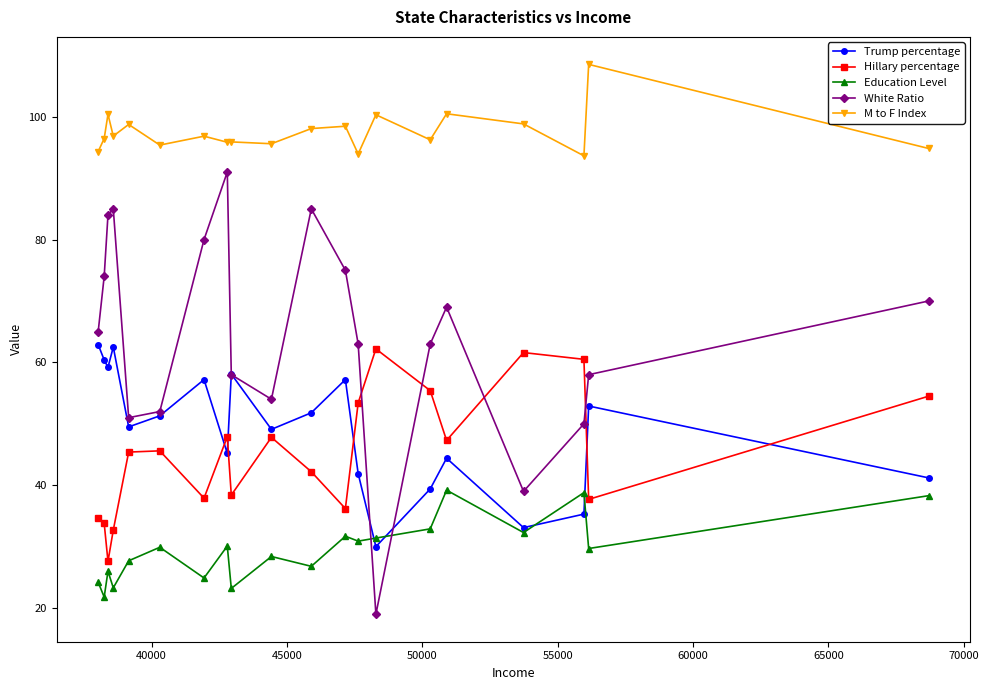

What is the maximum value shown in the chart?

108.5